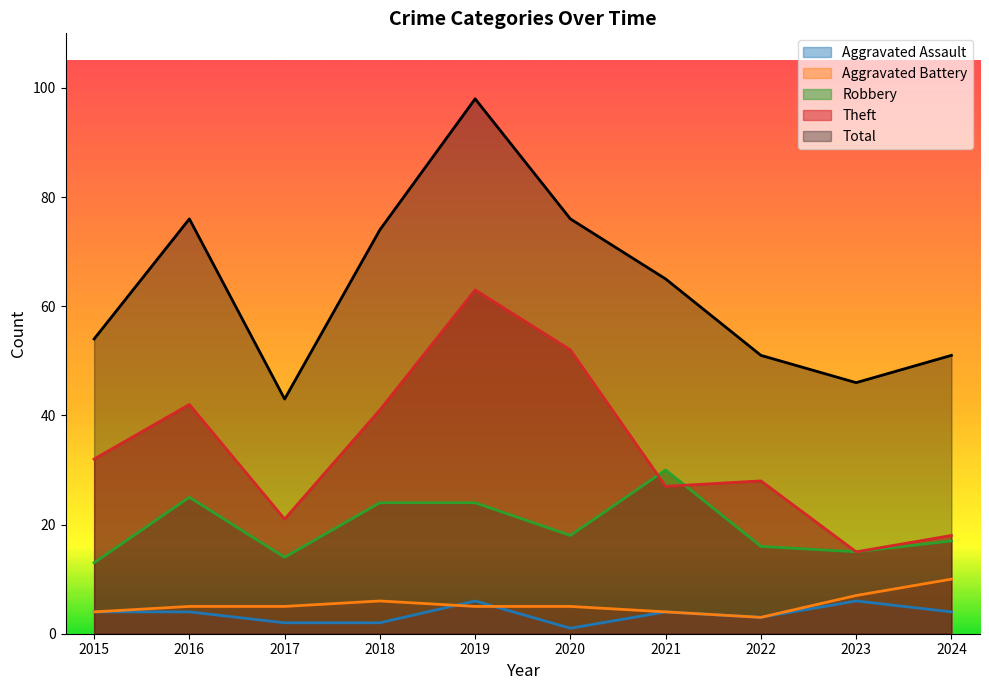

How many lines are shown in the chart?

5